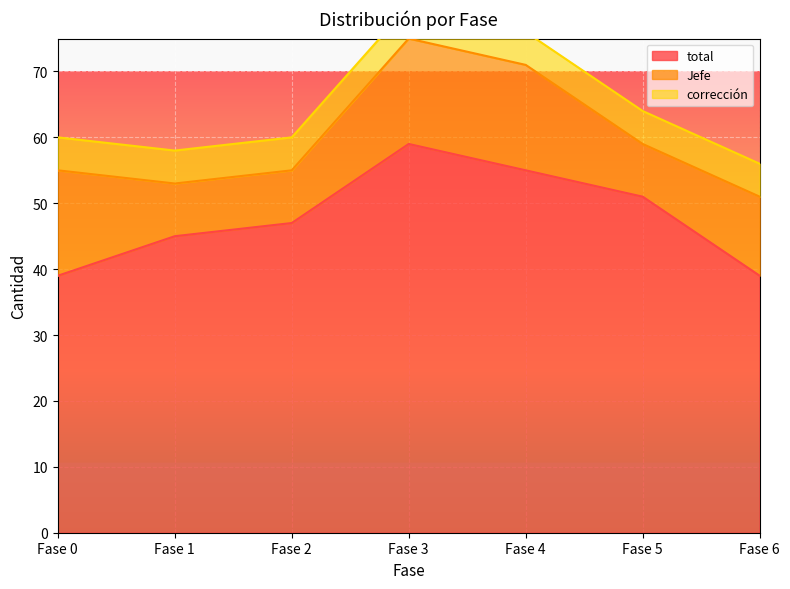

Is it true that total equals 55 at Fase 4?

True